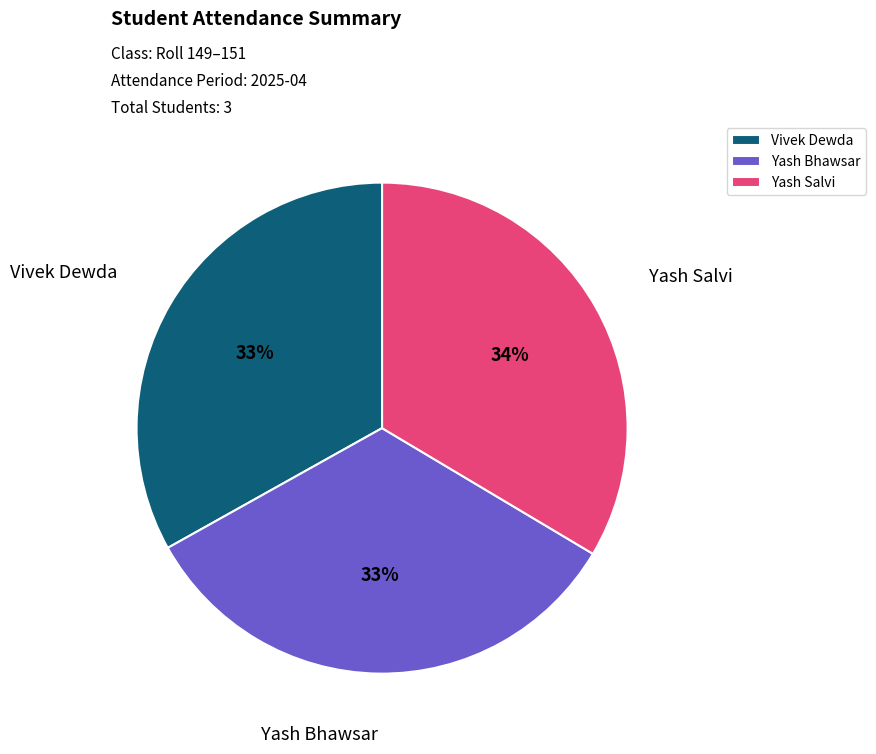

Is the sum of Yash Salvi and Vivek Dewda greater than half?

Yes